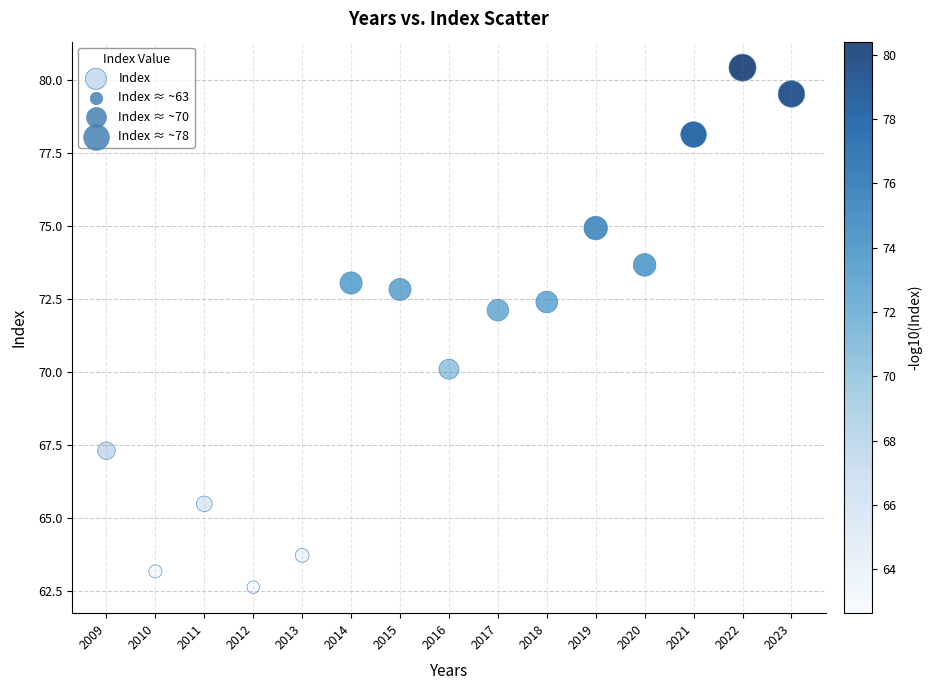

What Y value in the scatter plot is closest to 71?

70.1